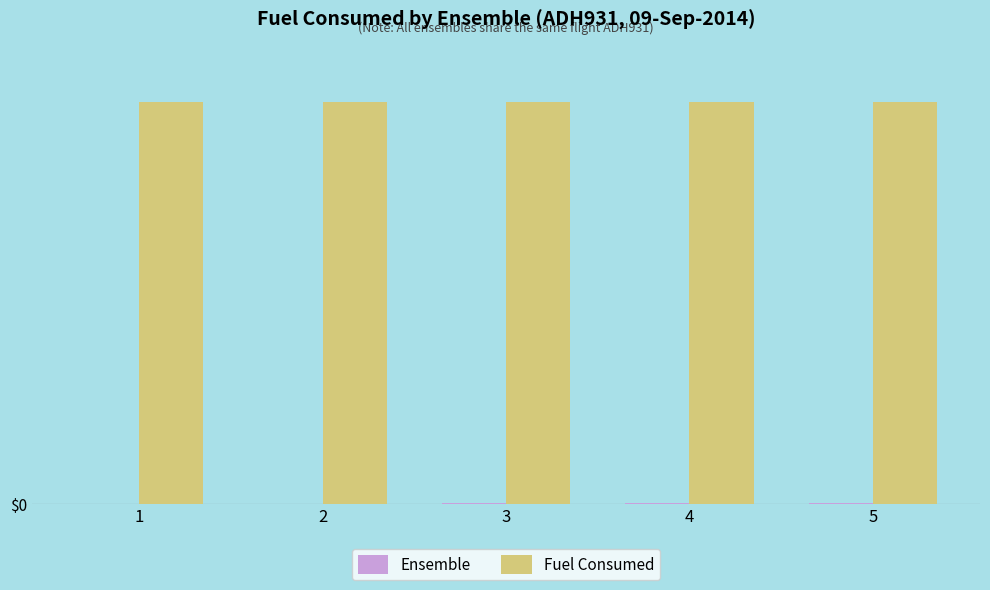

Which has a higher value, 5 or 4?

5